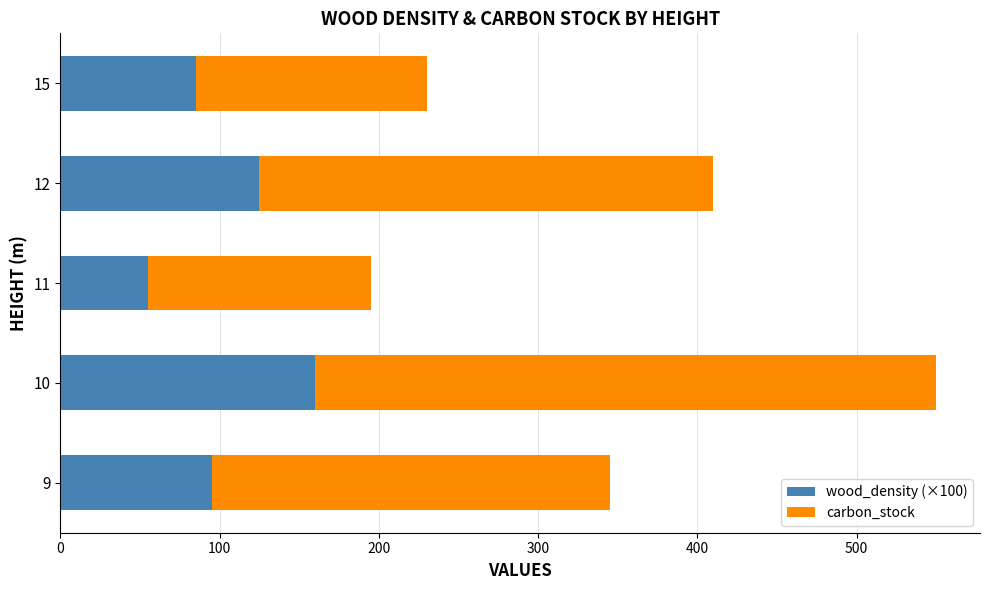

What is the minimum value for wood_density (×100)?

55.0